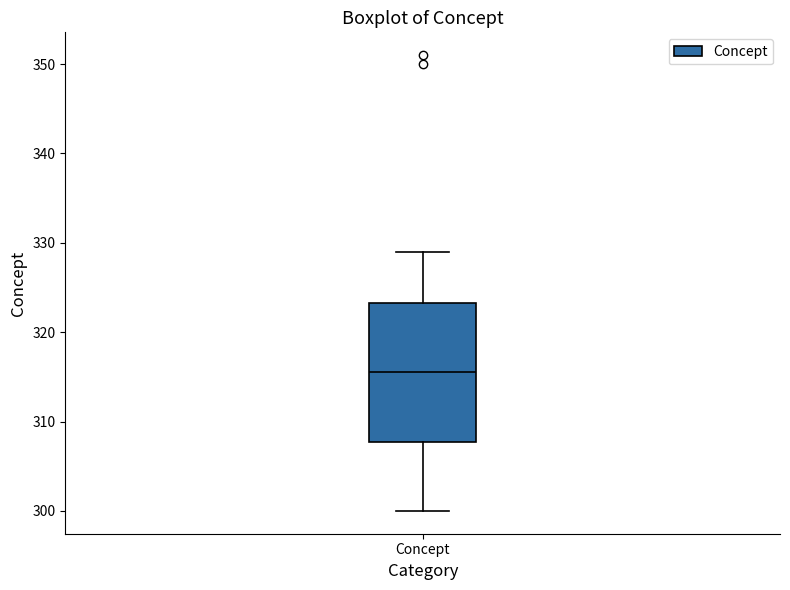

Where is the upper edge of the box for Concept on the y-axis? The values are not printed on the chart, so give them approximately, as read against the axis.

323